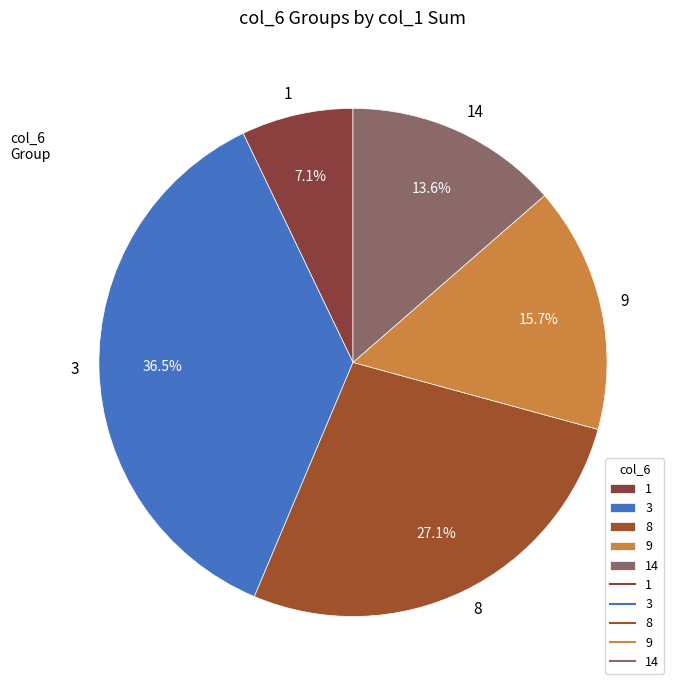

True or false: 9 accounts for 1% of the total.

False